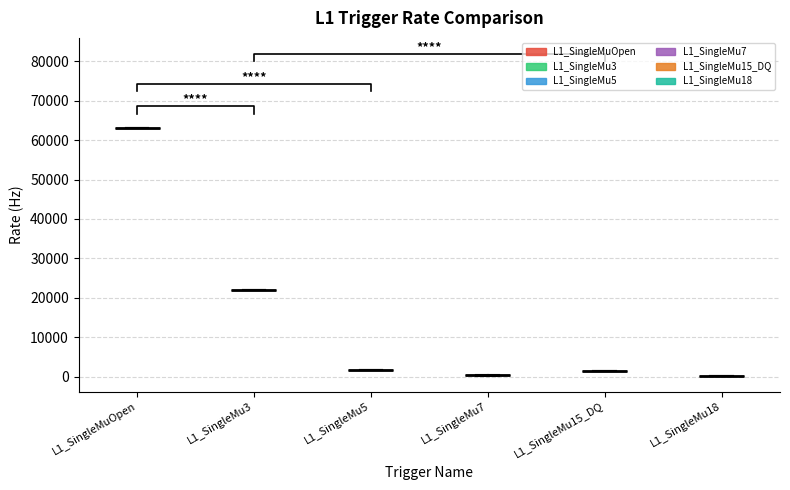

True or false: L1_SingleMu15_DQ and L1_SingleMu18 cross at least once.

False